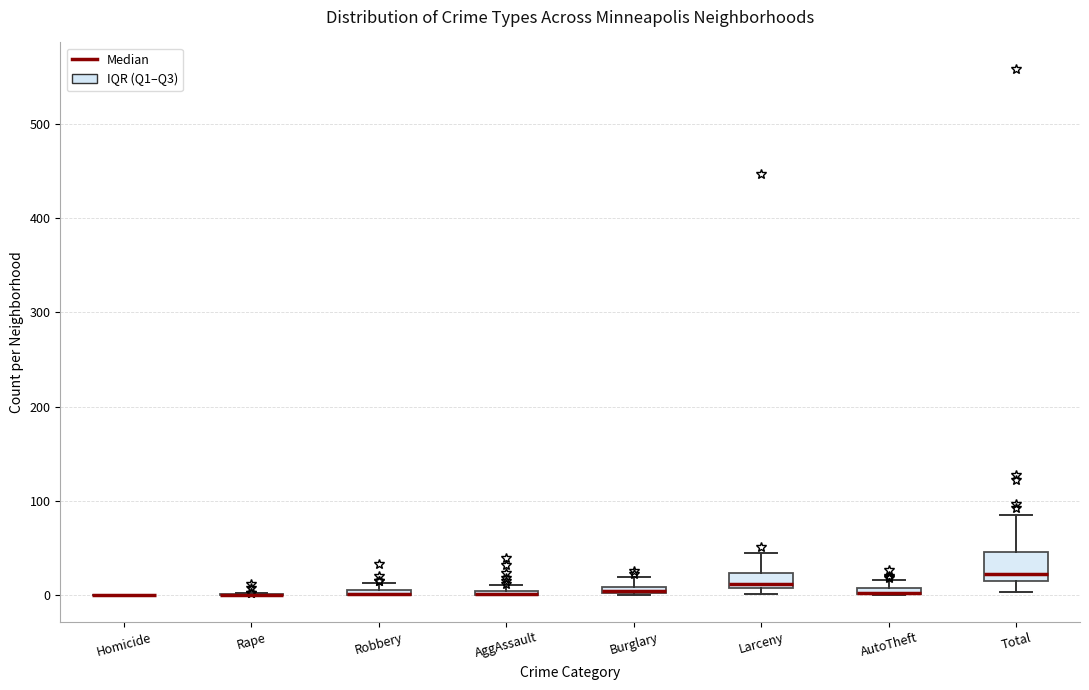

Comparing the boxes themselves (not the whiskers), which one is the tallest?

Total